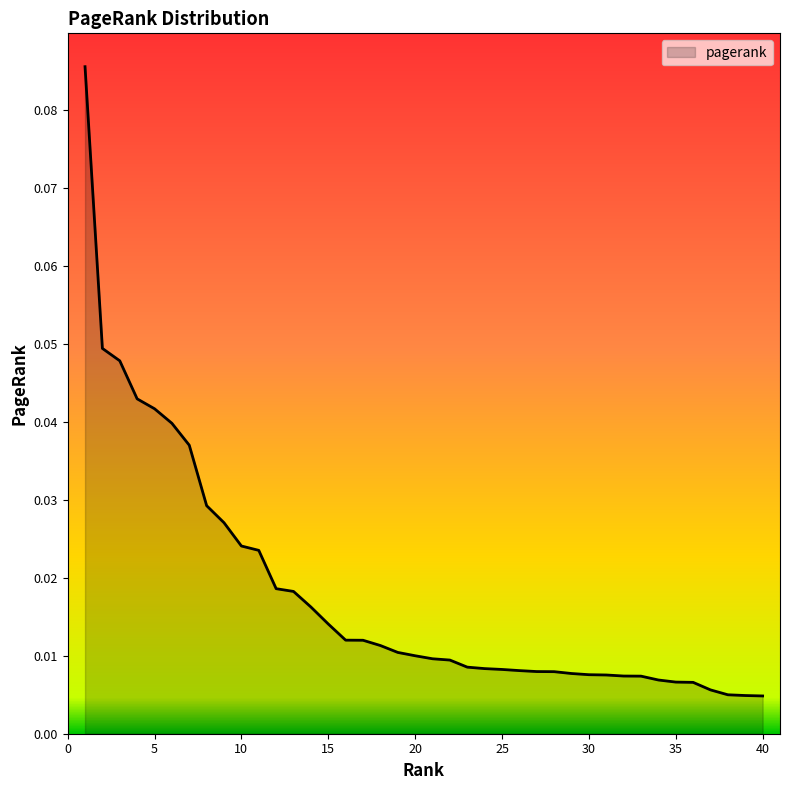

True or false: there are more than 1 points higher than both neighbors.

False